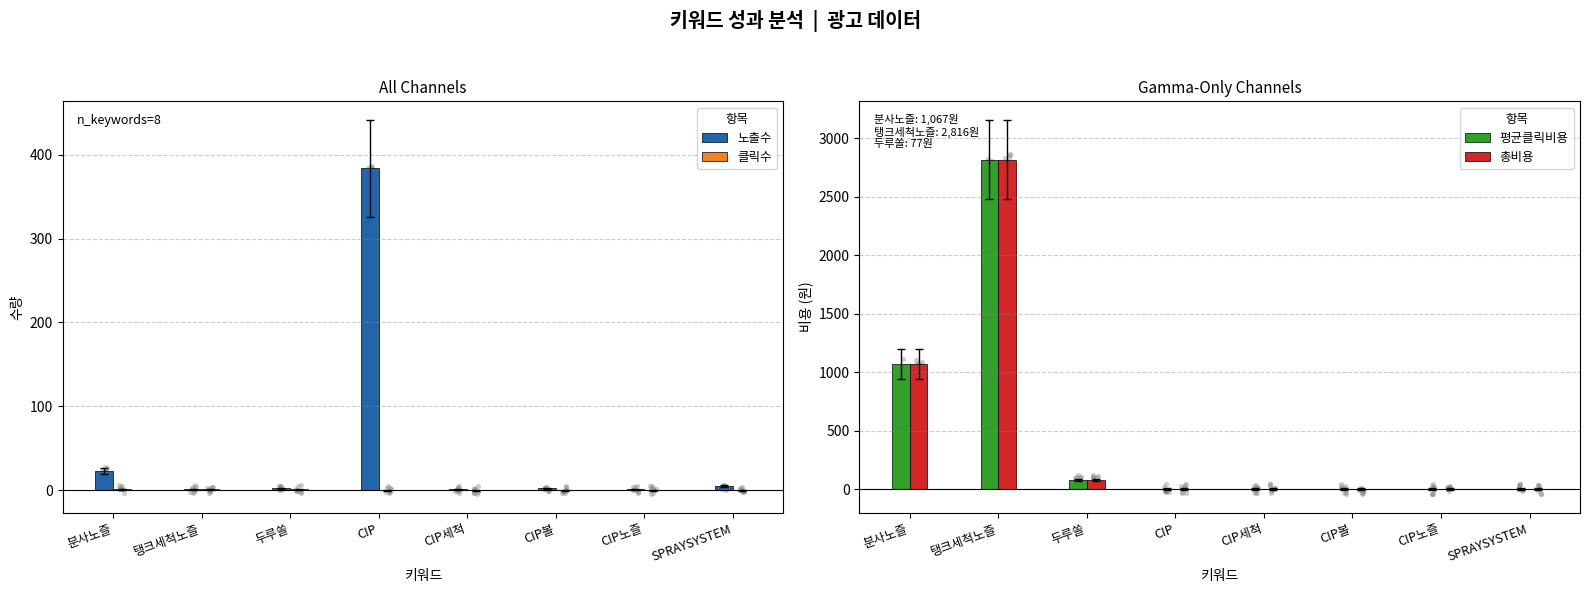

What are all the series names shown in the legend?

노출수, 클릭수, 평균클릭비용, 총비용